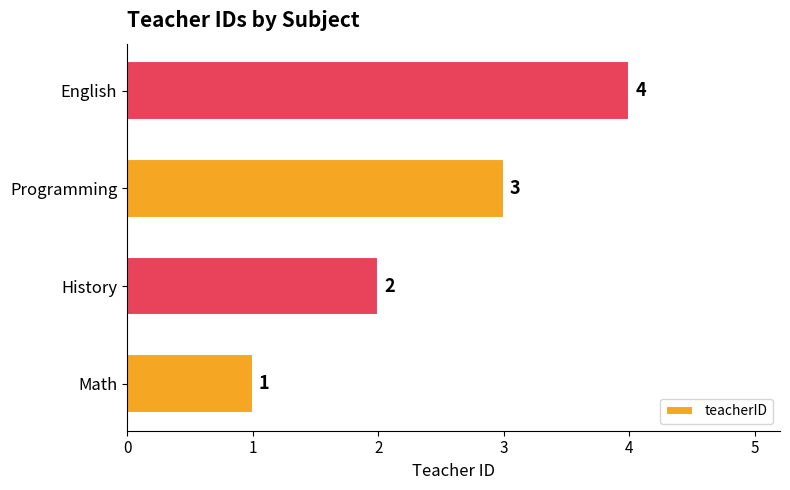

True or false: the data shows 3 at History.

False